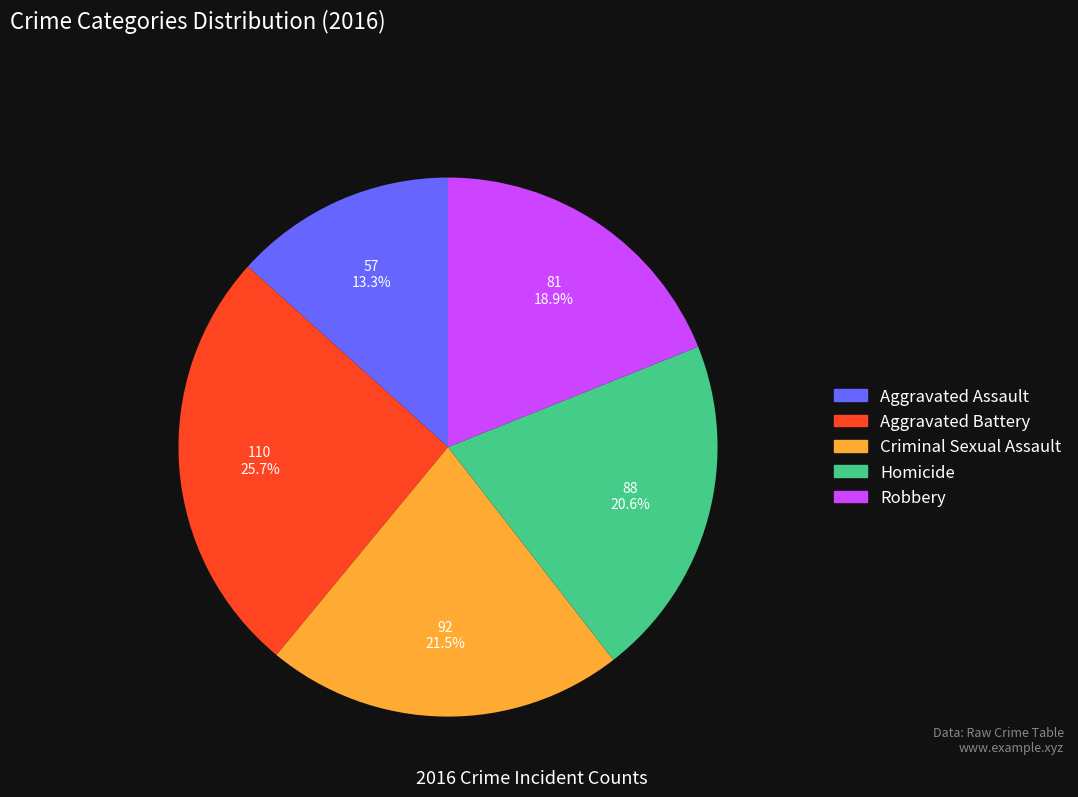

The Aggravated Battery slice represents 26% of the pie. True or false?

True